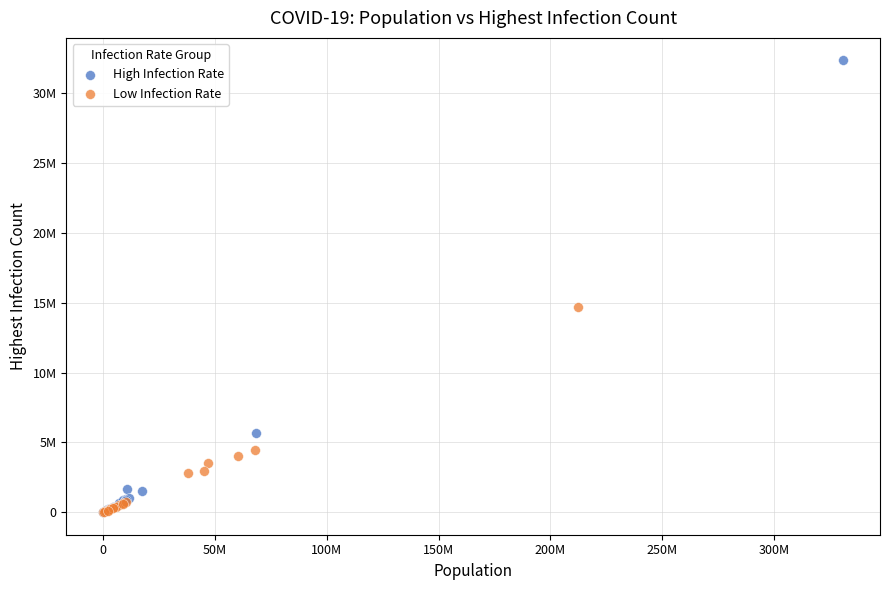

Which series reaches the maximum Y coordinate?

High Infection Rate